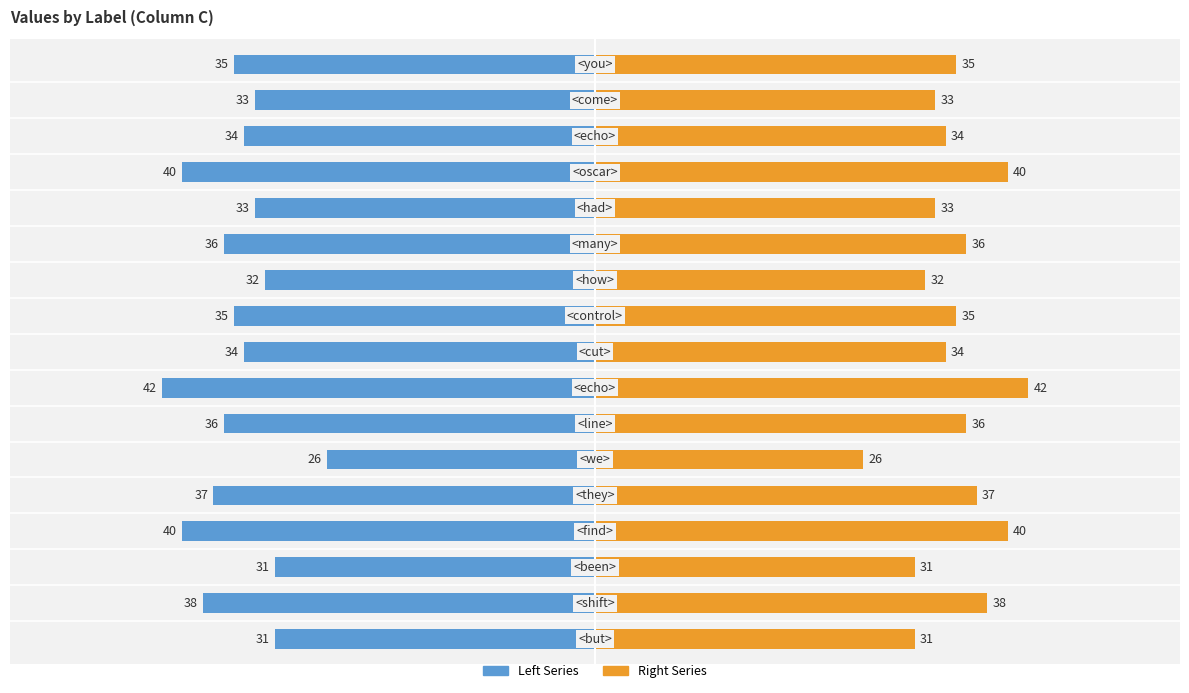

Which series has the largest range (max minus min)?

Left Series